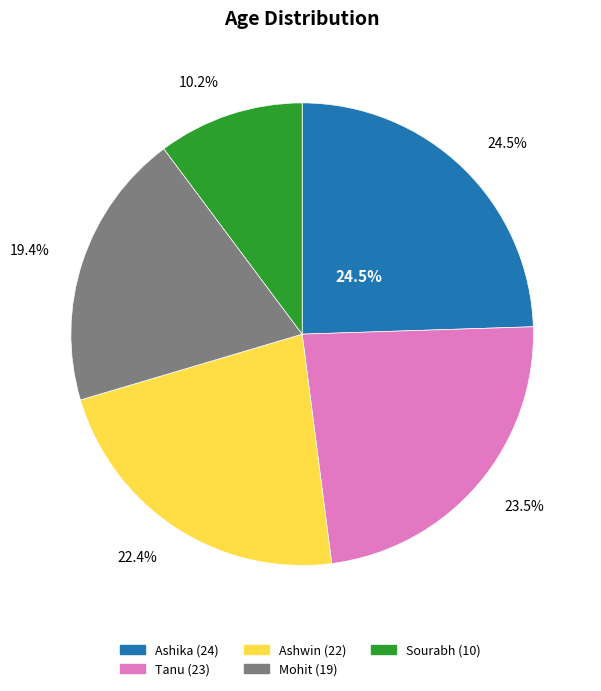

How much of the chart is everything except Tanu?

76.5%